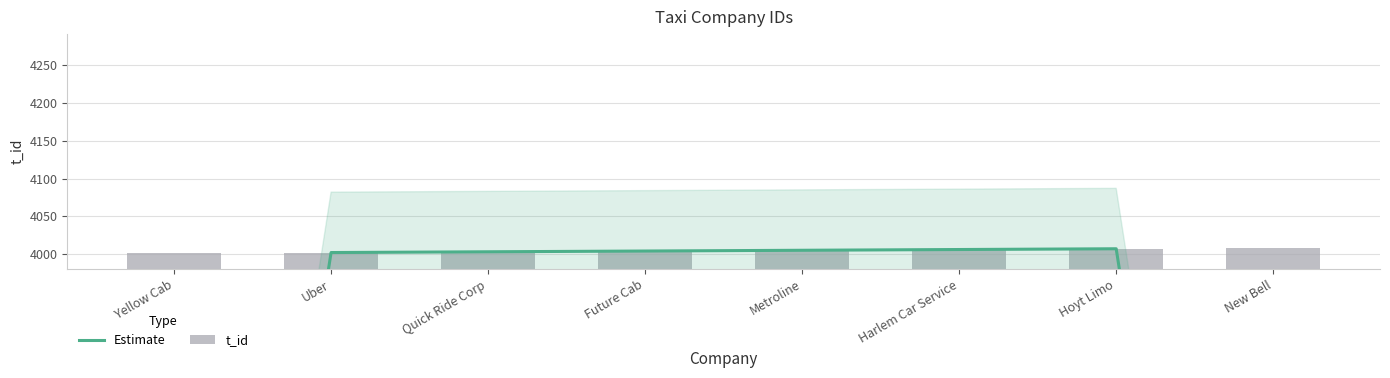

Which series has the widest spread of values?

Estimate